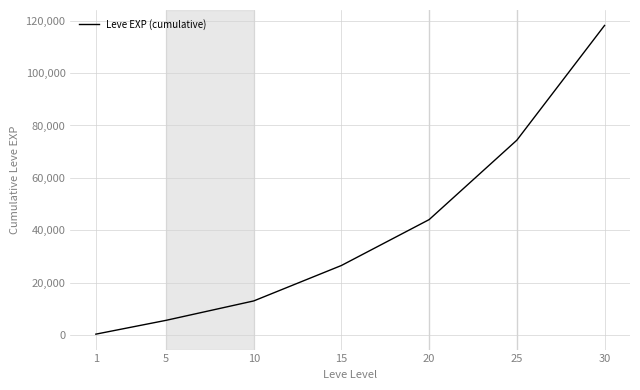

Rank the categories by value from highest to lowest.

30, 25, 20, 15, 10, 5, 1